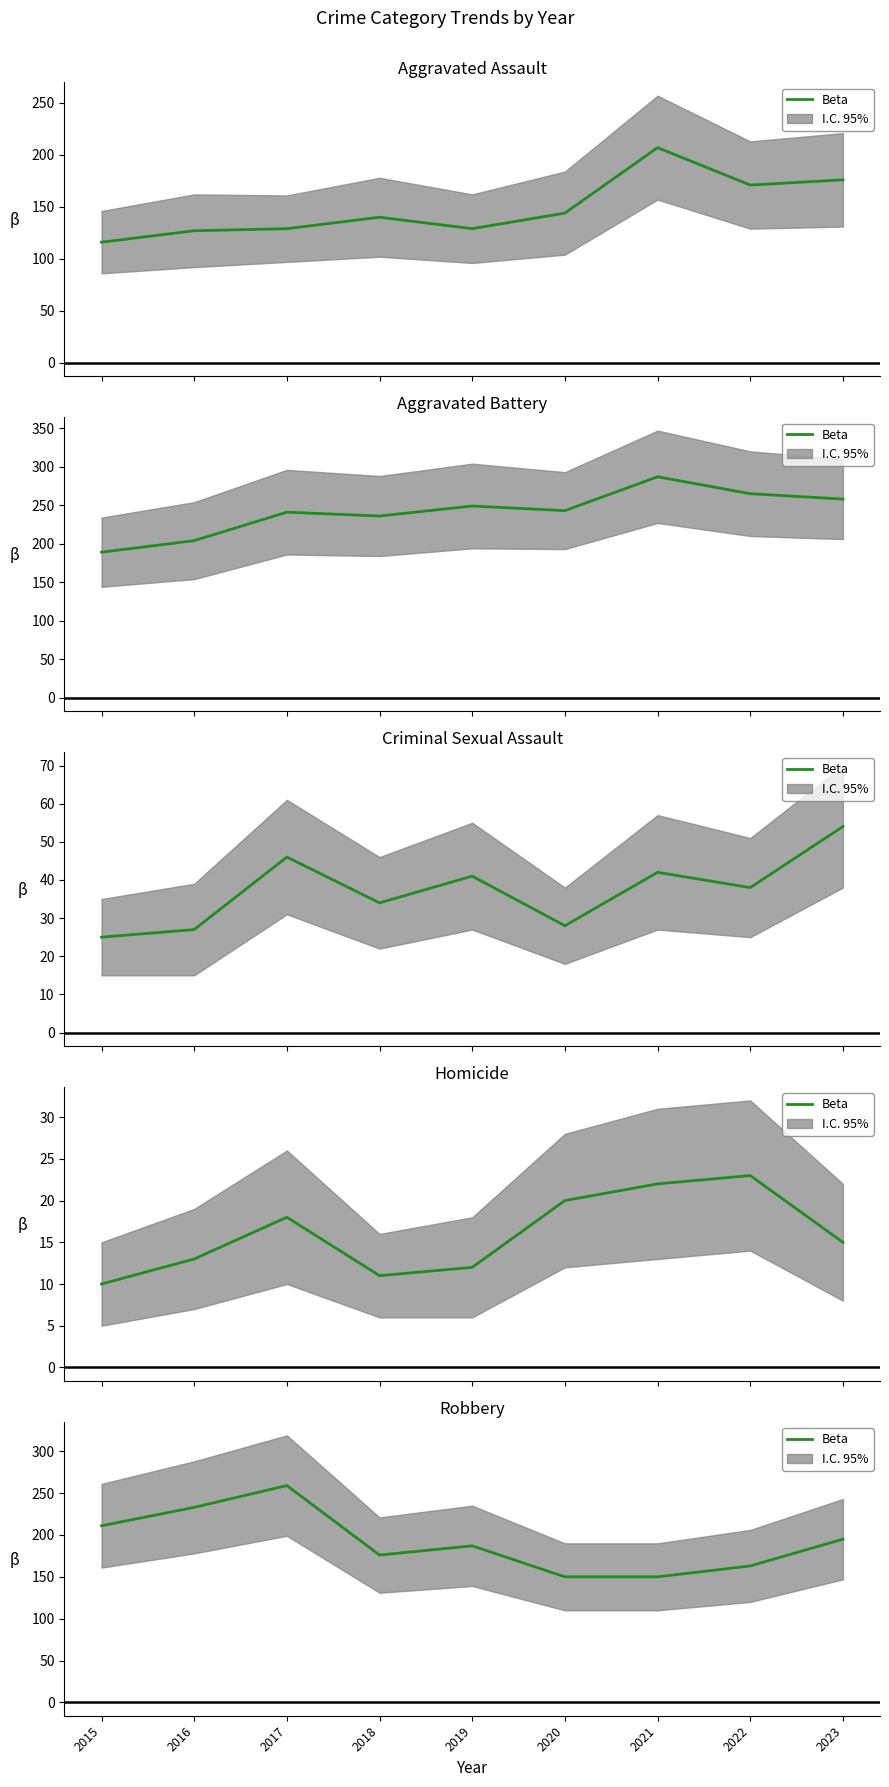

At which category does the chart reach its minimum across all series?

2020